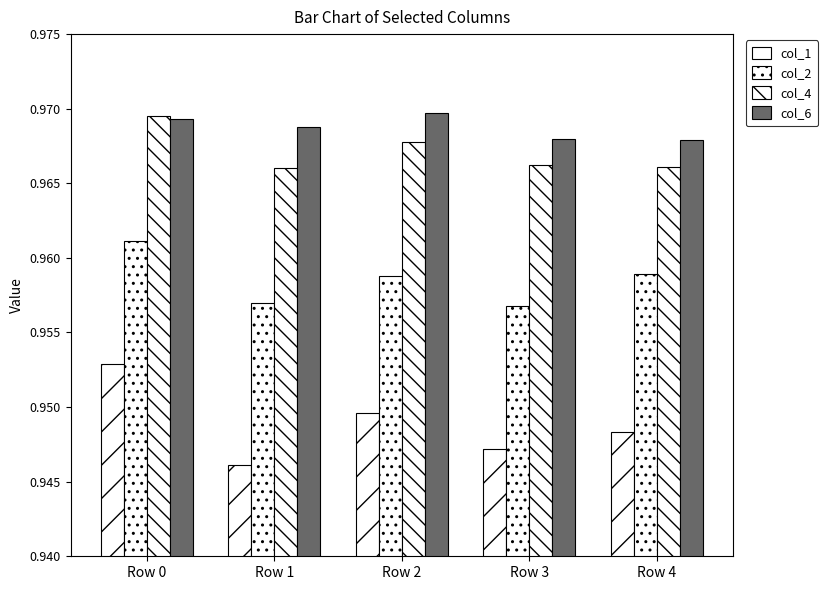

The col_1 series shows 1.7 at Row 0. True or false?

False